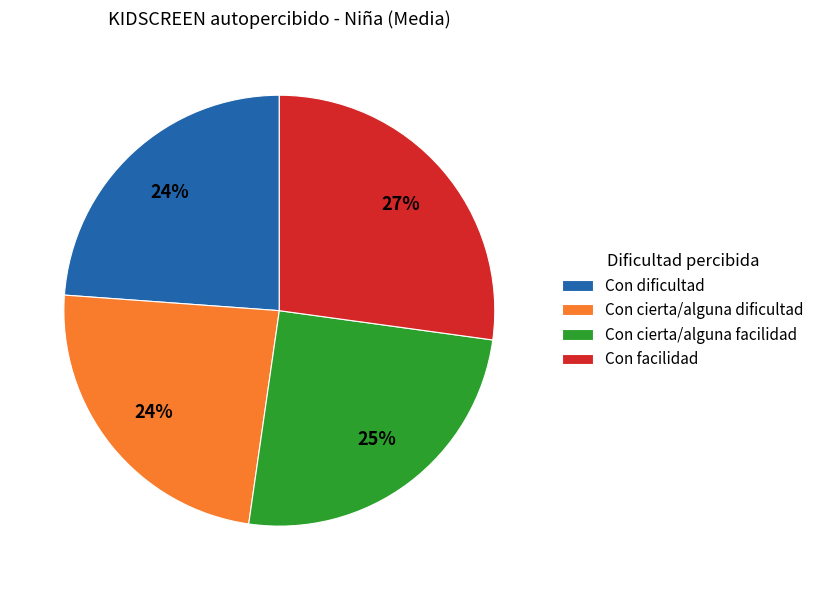

To the nearest percent, what portion does Con cierta/alguna facilidad represent?

25%